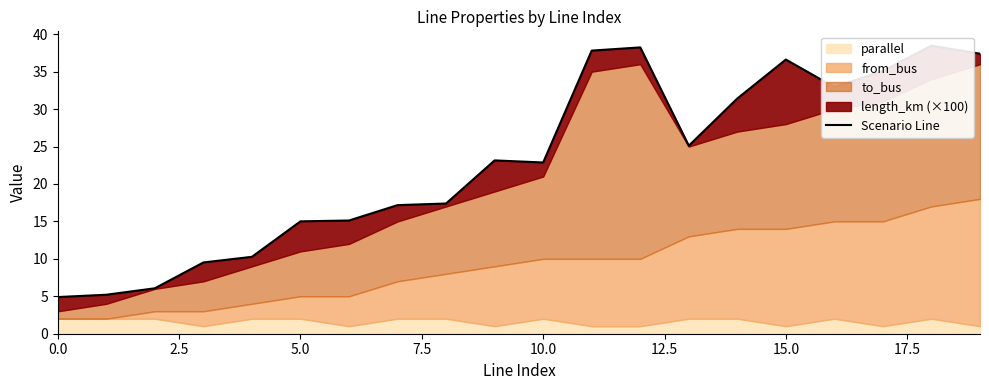

What is the sum of the values at 17 and 12?

73.3